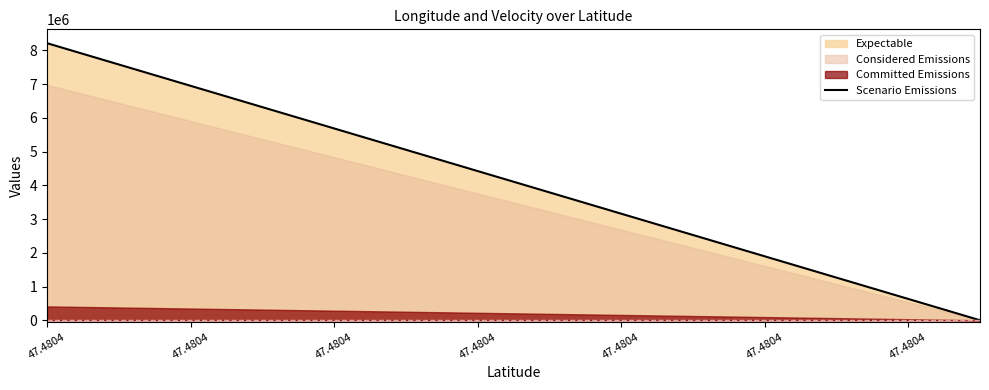

The value at 13 is 0.0. True or false?

True